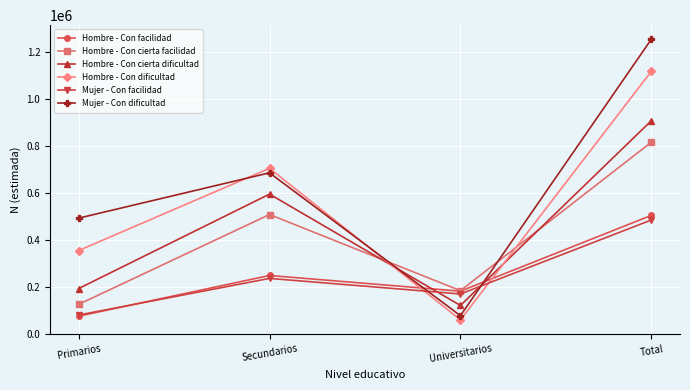

How many interior local peaks does the Mujer - Con dificultad series have?

1